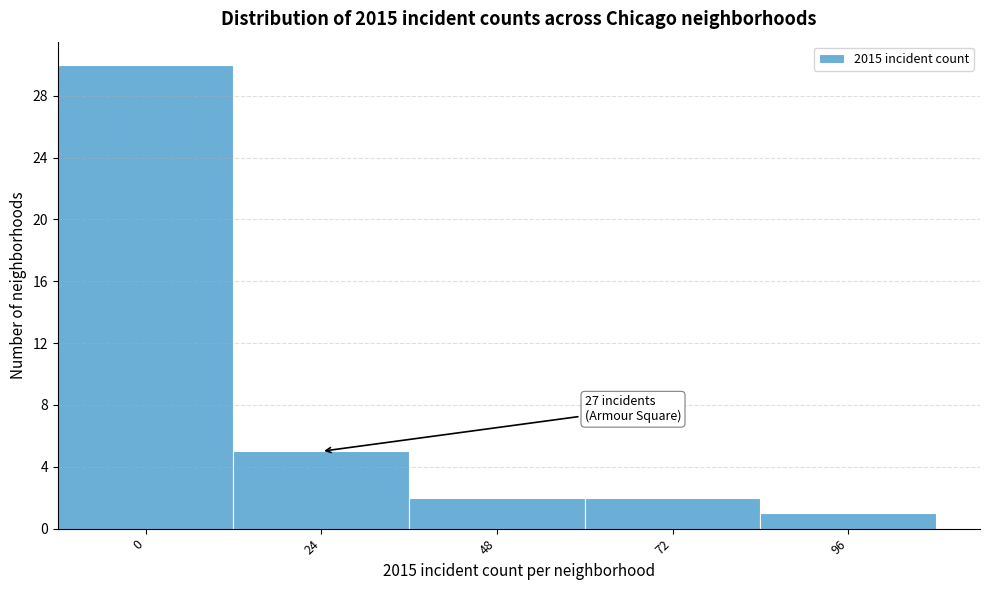

Reading left to right, what are all the values shown in this chart?

0=30	24=5	48=2	72=2	96=1